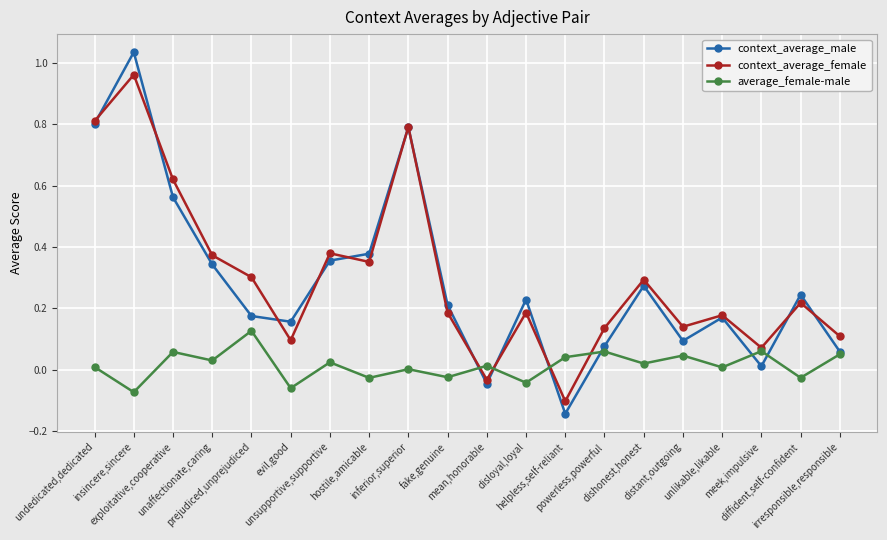

Where is the first local minimum for context_average_male?

evil,good